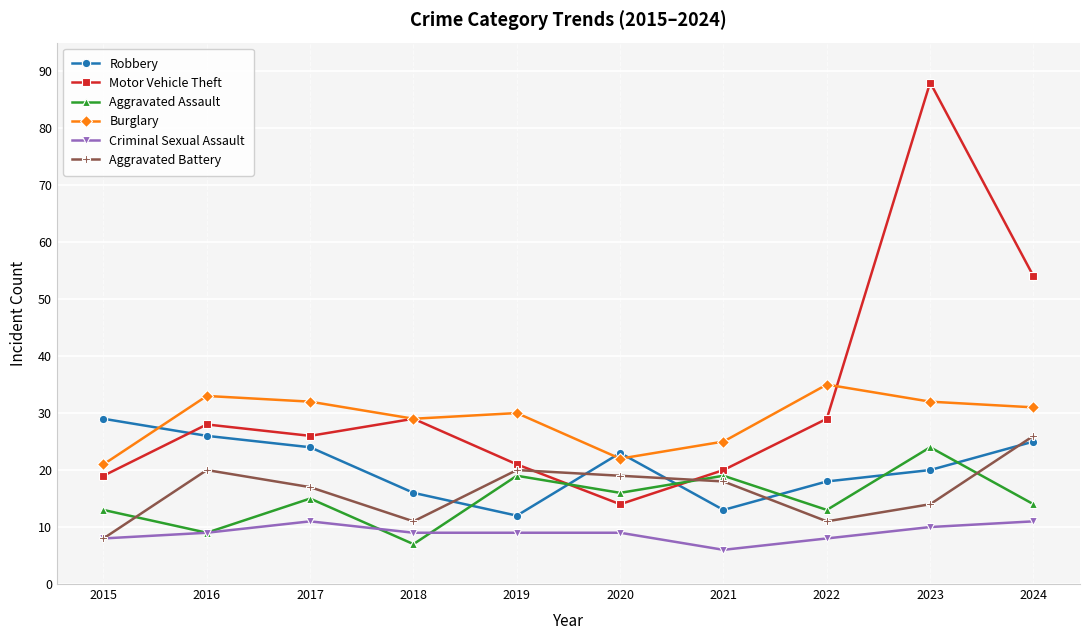

Reading left to right, what are all the values shown in this chart?

Robbery: 29	26	24	16	12	23	13	18	20	25
Motor Vehicle Theft: 19	28	26	29	21	14	20	29	88	54
Aggravated Assault: 13	9	15	7	19	16	19	13	24	14
Burglary: 21	33	32	29	30	22	25	35	32	31
Criminal Sexual Assault: 8	9	11	9	9	9	6	8	10	11
Aggravated Battery: 8	20	17	11	20	19	18	11	14	26